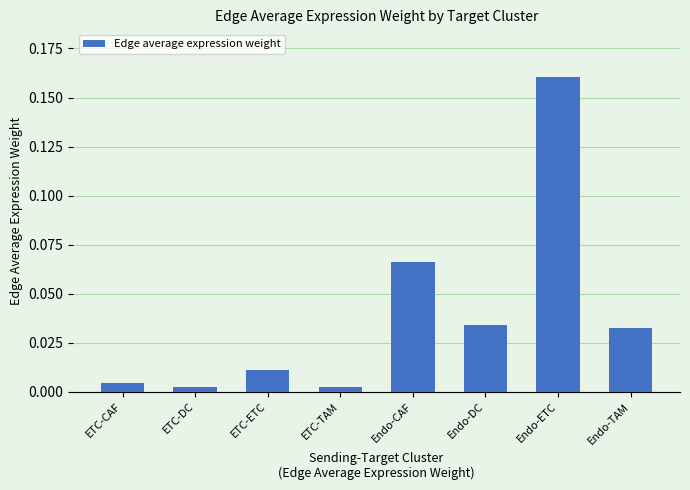

True or false: the data shows 0.1 at Endo-TAM.

False